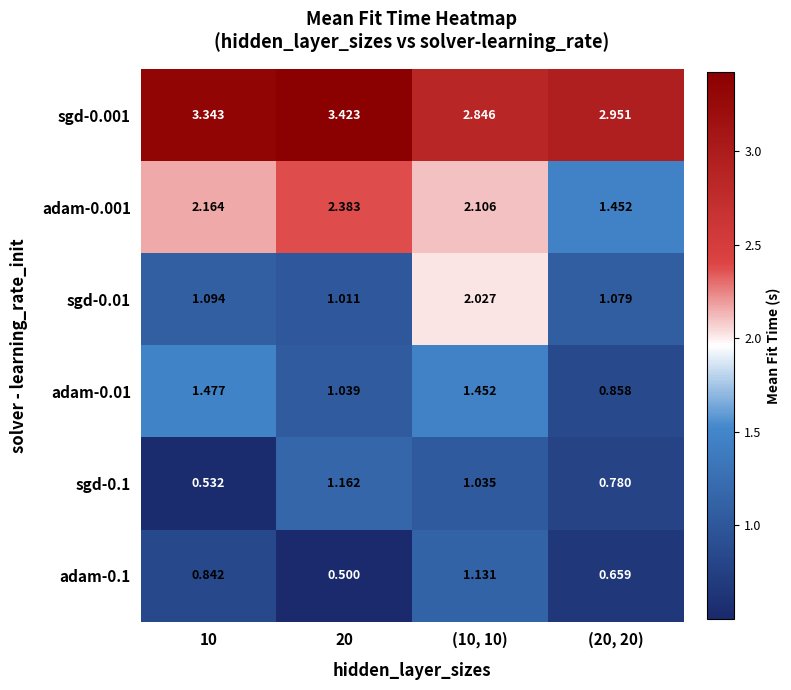

Is the value of adam-0.1 at 20 greater than the value of adam-0.001 at 10?

No